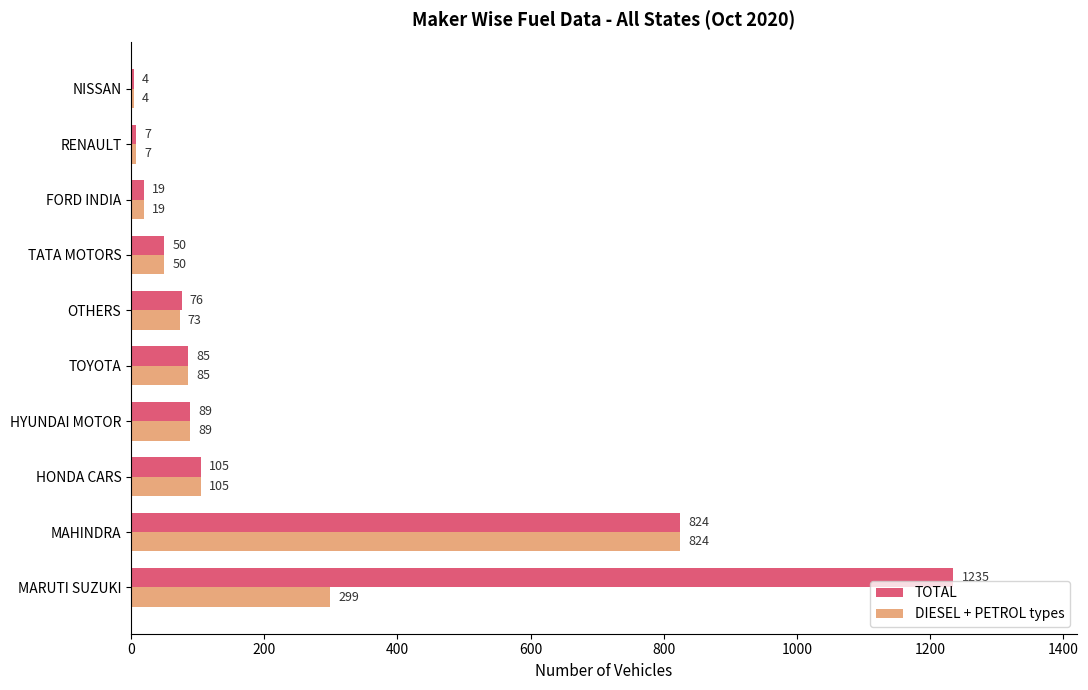

Which series changed the most between MARUTI SUZUKI and FORD INDIA?

TOTAL